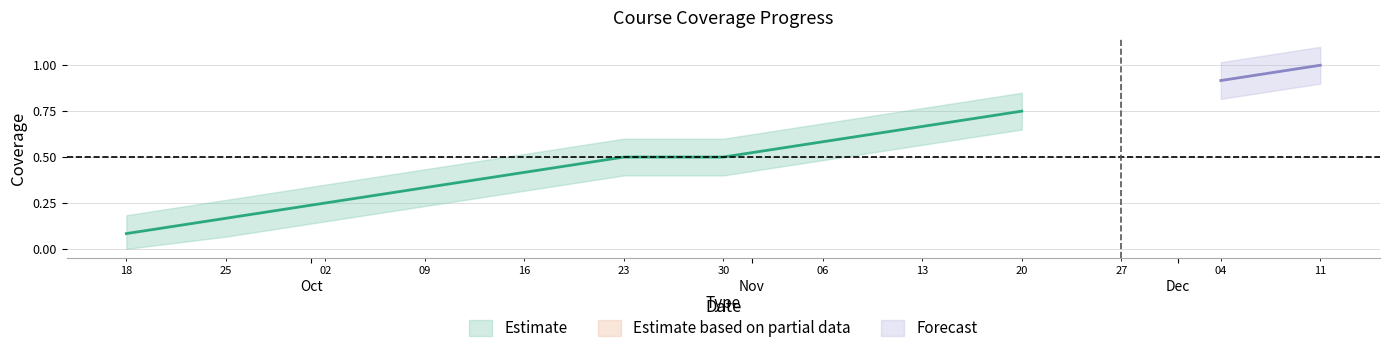

What is the value of the Coverage point at the 7th from the left?

0.5